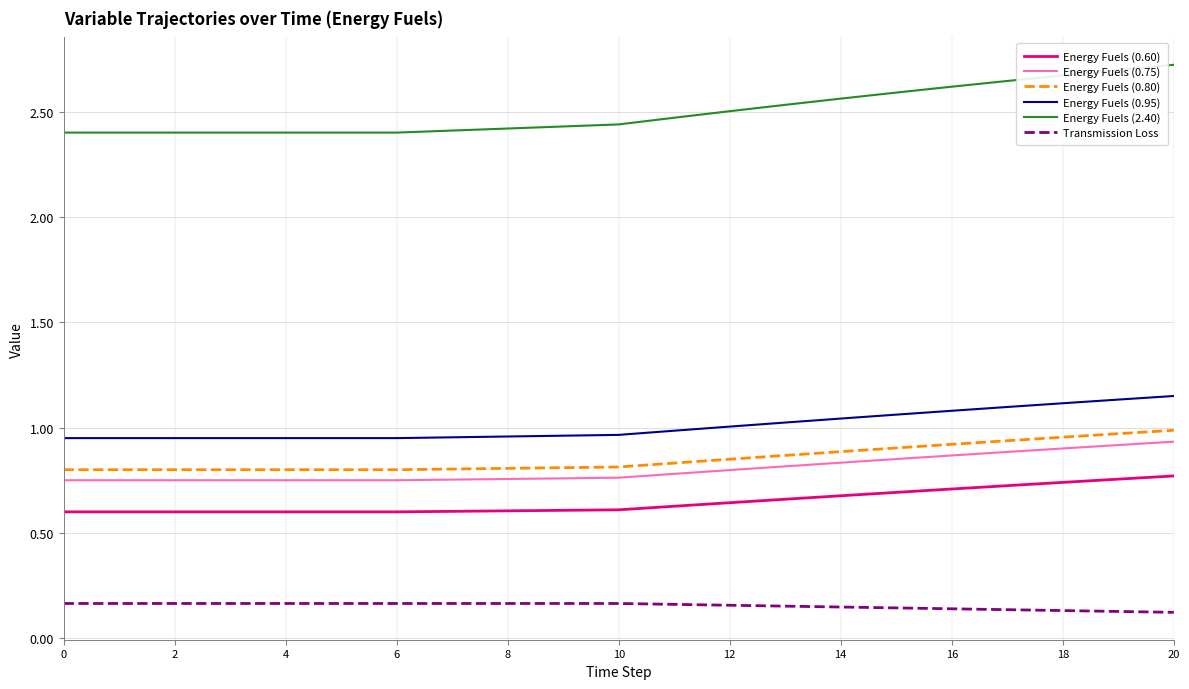

Which series has the largest total across all categories?

Energy Fuels (2.40)